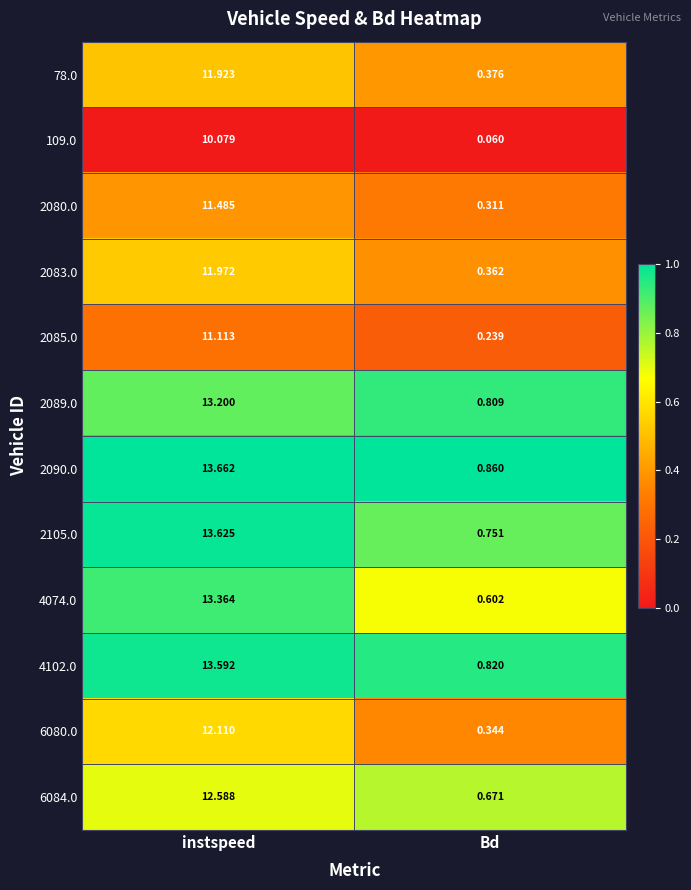

At which category is the sum across all series the highest?

instspeed